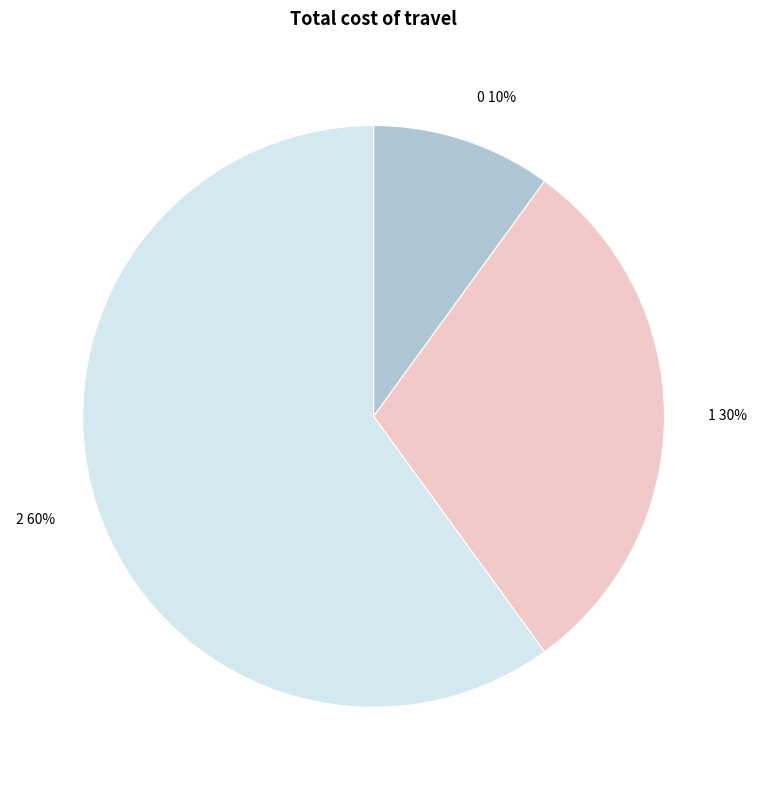

True or false: 0 accounts for 23% of the total.

False